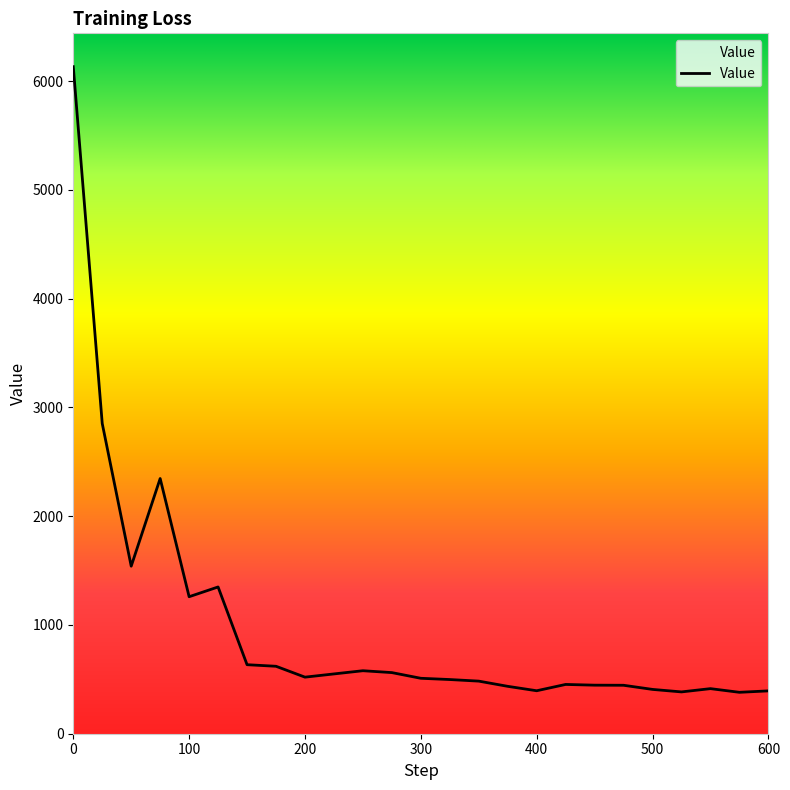

Reading left to right, what are all the values shown in this chart?

0=6132.1	25=2851.8	50=1540.2	75=2346.0	100=1259.5	125=1349.1	150=634.5	175=620.0	200=520.0	225=549.7	250=579.1	275=561.9	300=509.6	325=498.1	350=483.5	375=435.7	400=395.1	425=453.0	450=446.4	475=445.4	500=407.4	525=384.4	550=414.4	575=380.7	600=393.9